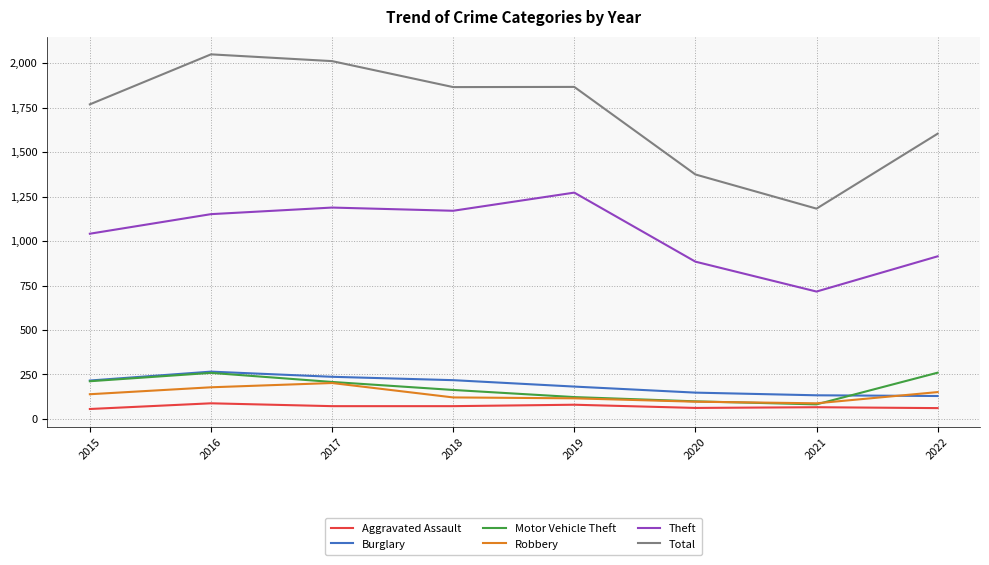

Does the chart display data point markers on the line(s)?

No